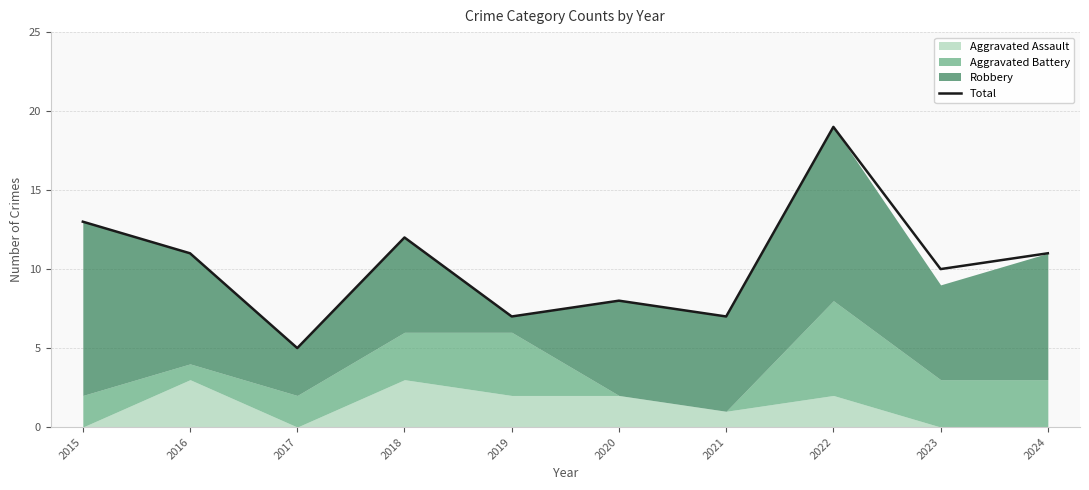

Rank the categories by value from lowest to highest.

2017, 2019, 2021, 2020, 2023, 2016, 2024, 2018, 2015, 2022